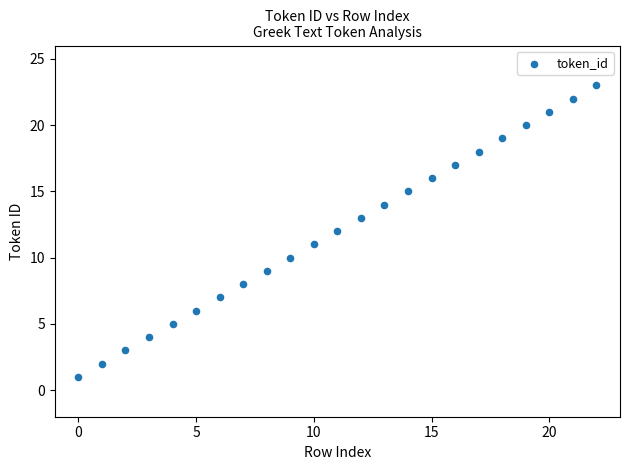

What is the range of Y values (max minus min)?

22